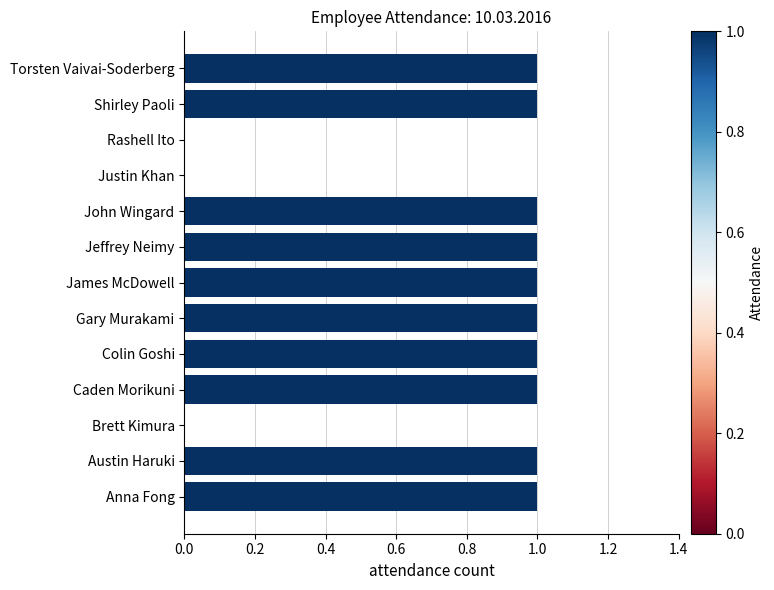

True or false: the data shows 0 at Justin Khan.

True